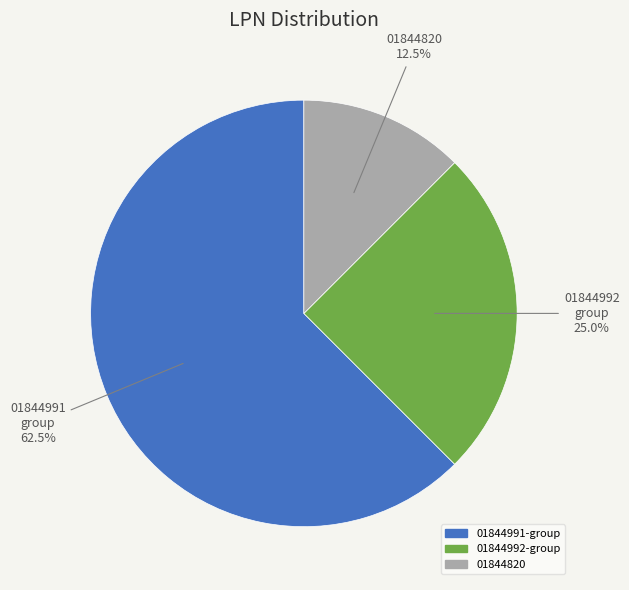

To the nearest percent, what is the average slice percentage?

33%